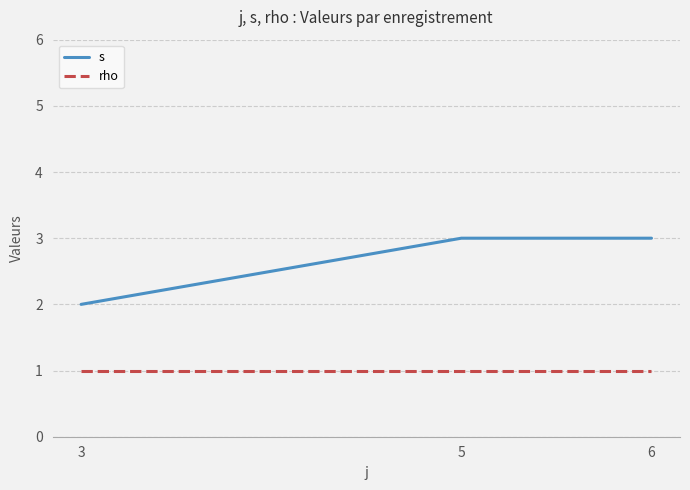

Is the value of rho at 5 greater than the value of s at 3?

No